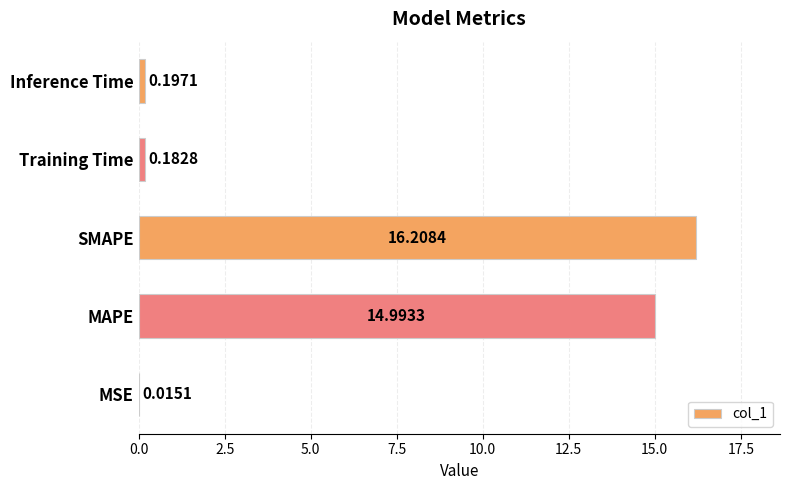

At which category does the chart reach its peak across all series?

SMAPE